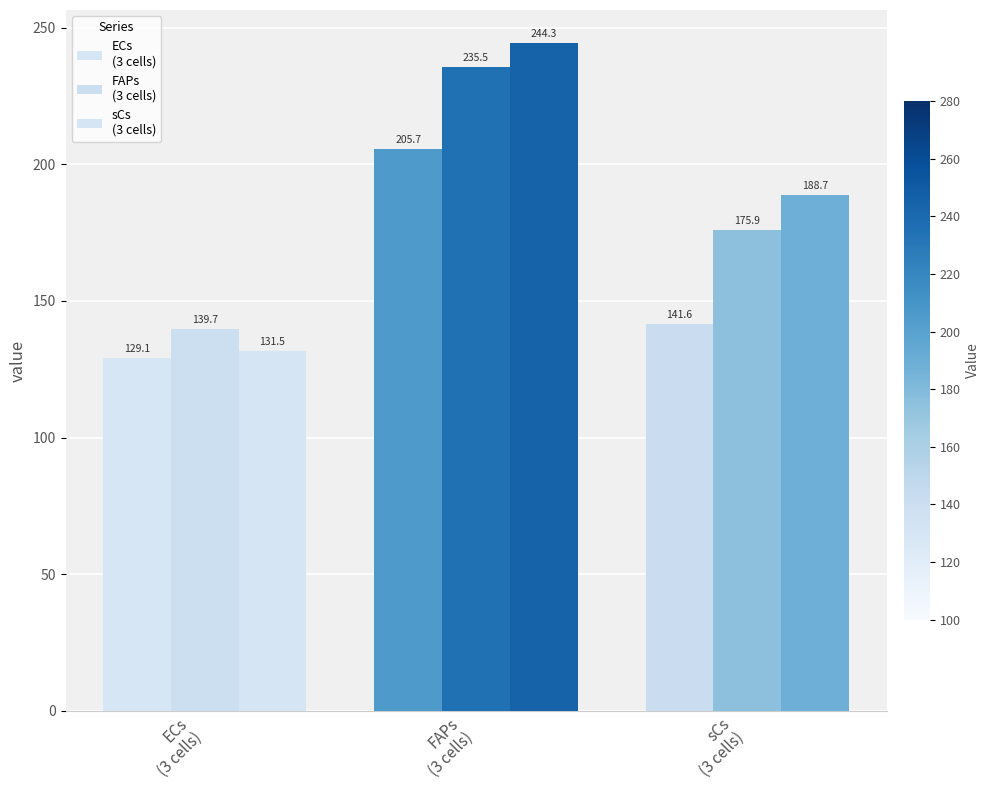

Reading left to right, extract all data points from this chart.

ECs
(3 cells): 129.1	205.7	141.6
FAPs
(3 cells): 139.7	235.5	175.9
sCs
(3 cells): 131.5	244.3	188.7